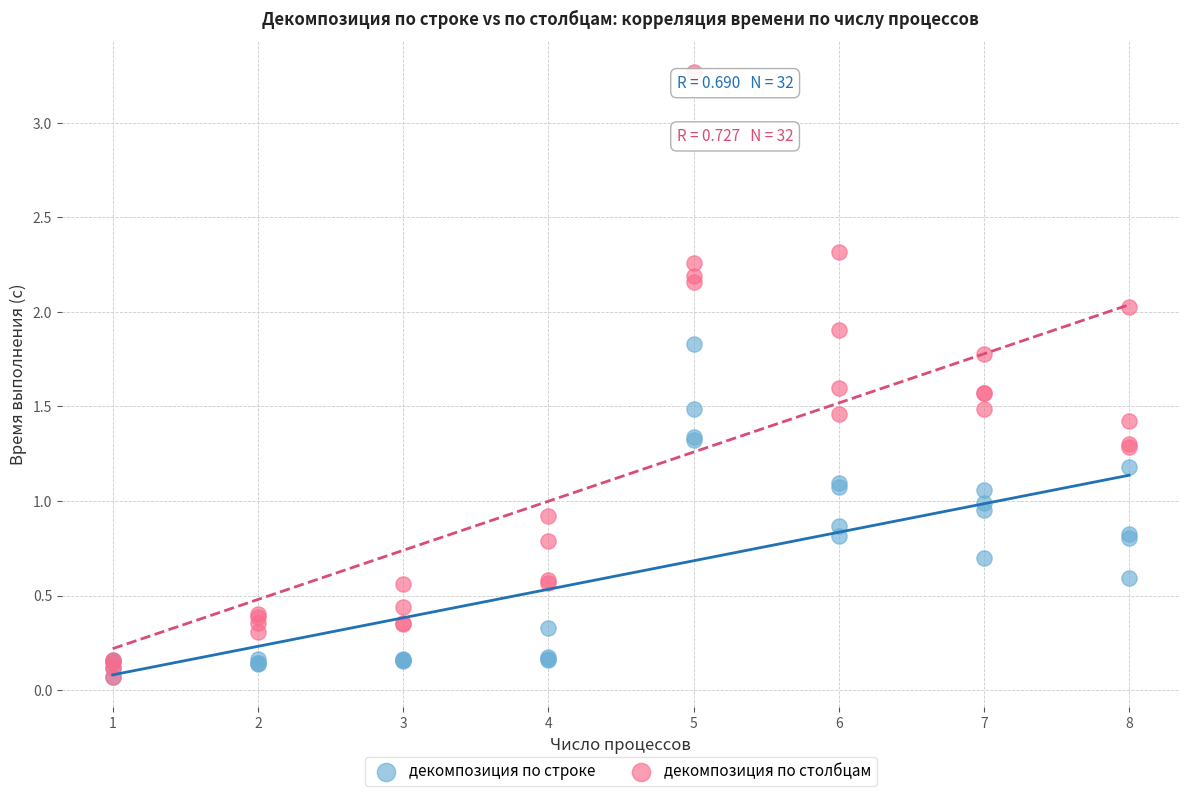

What are all the series names shown in the legend?

декомпозиция по строке, декомпозиция по столбцам